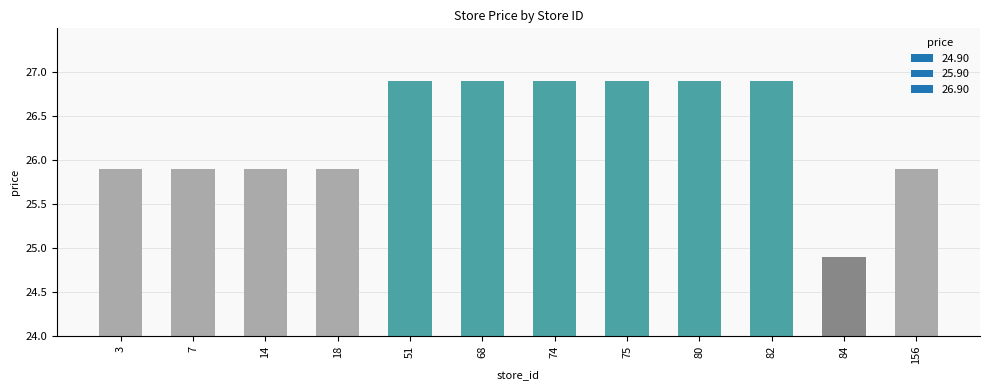

What is the value of the 4th bar from the left?

1.9